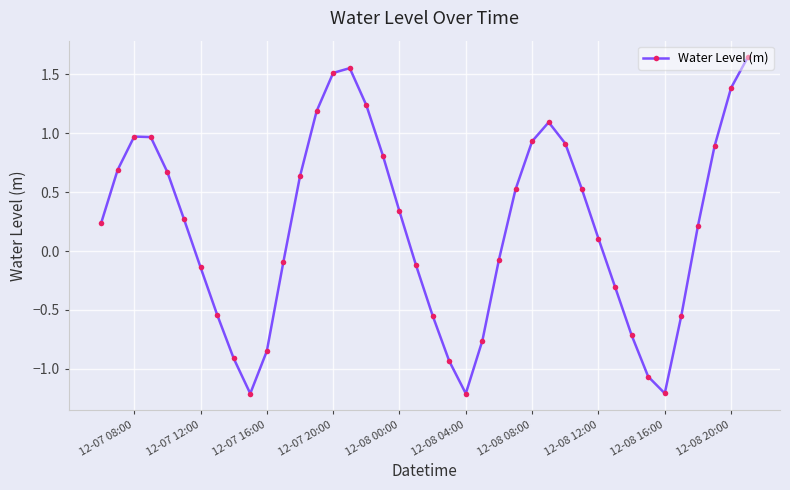

What is the difference between the maximum and second lowest values?

2.9